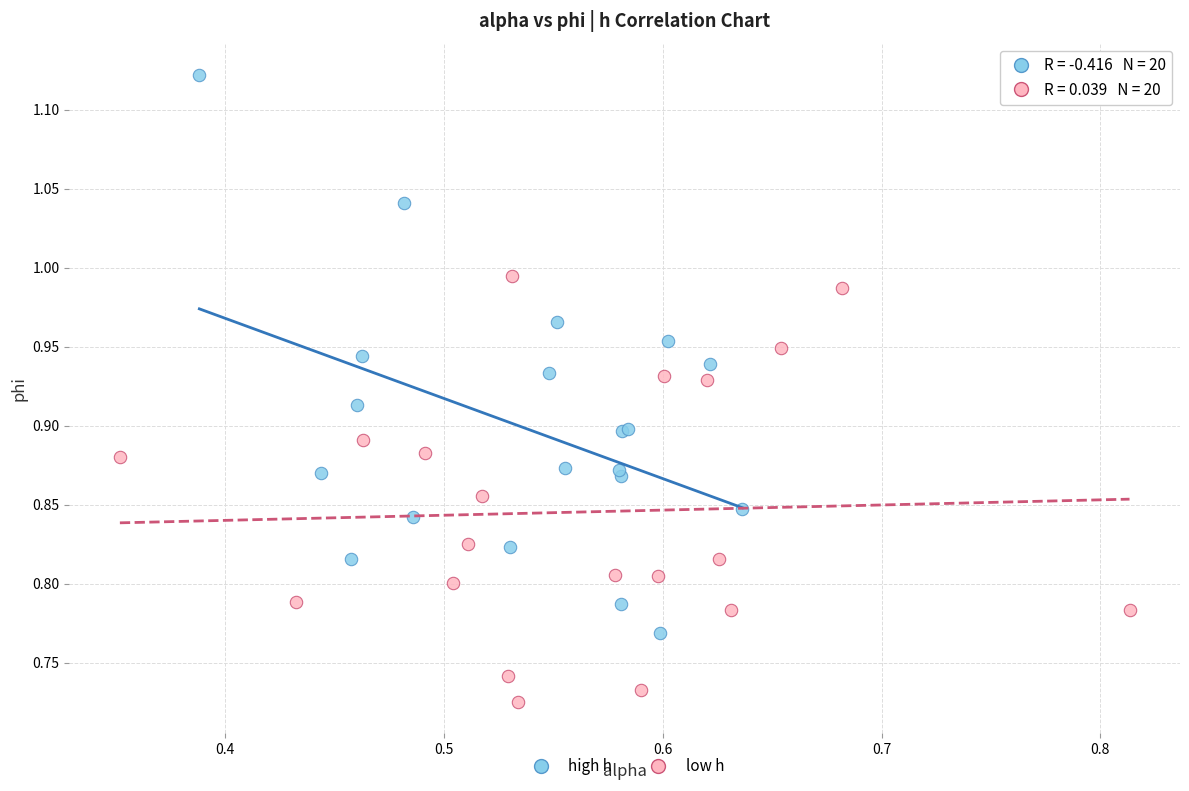

Which series reaches the maximum Y coordinate?

high h